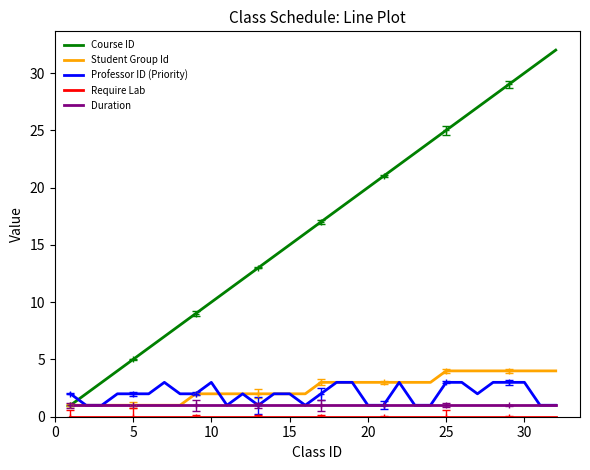

What are all the series names shown in the legend?

Course ID, Student Group Id, Professor ID (Priority), Require Lab, Duration